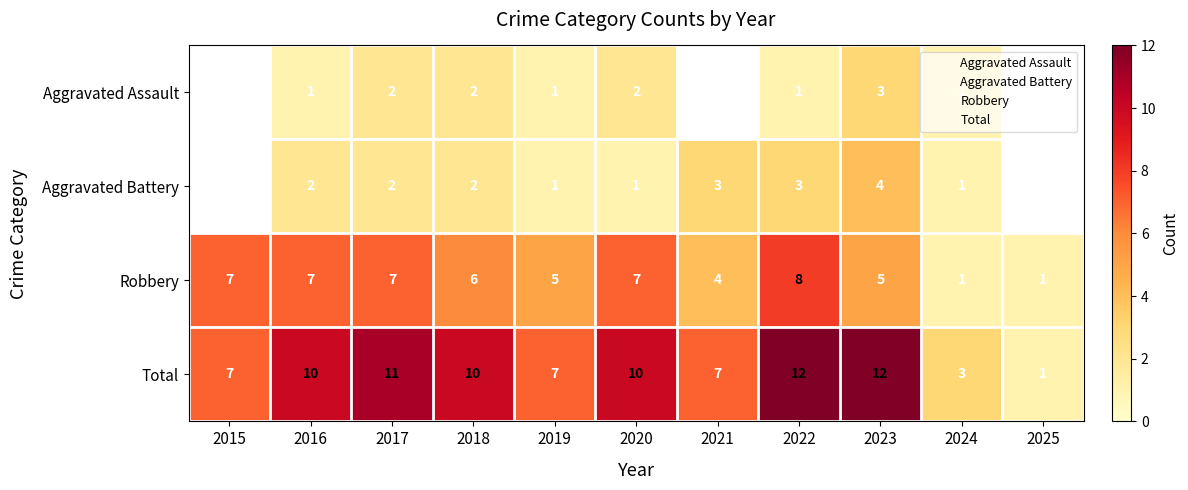

How many data points in Aggravated Battery are less than 2?

3